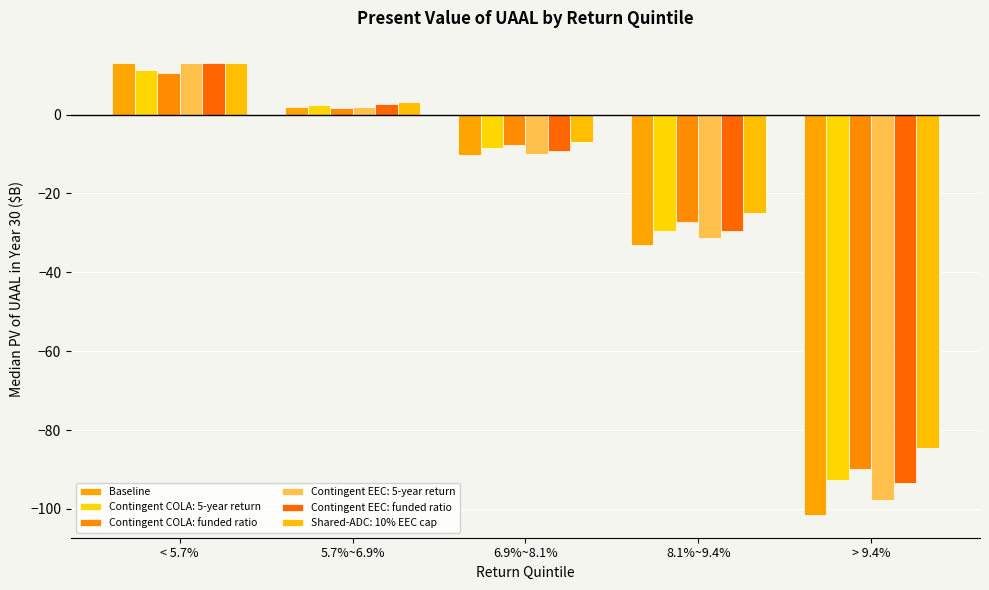

What is the difference between the second highest and second lowest values in the Baseline series?

35.1